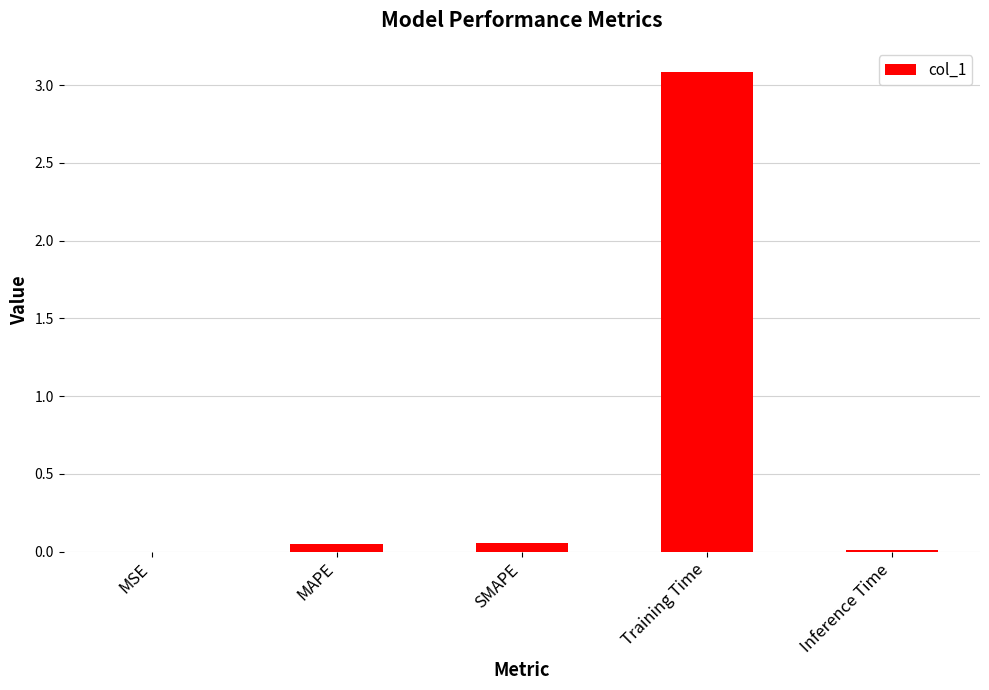

At which category does the chart reach its peak across all series?

Training Time